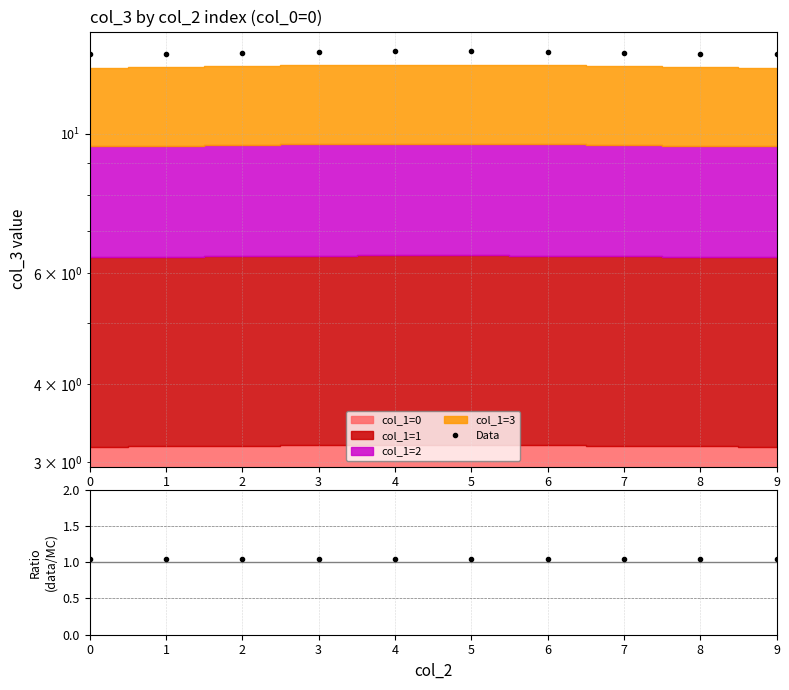

Which category has the highest value across all series?

4